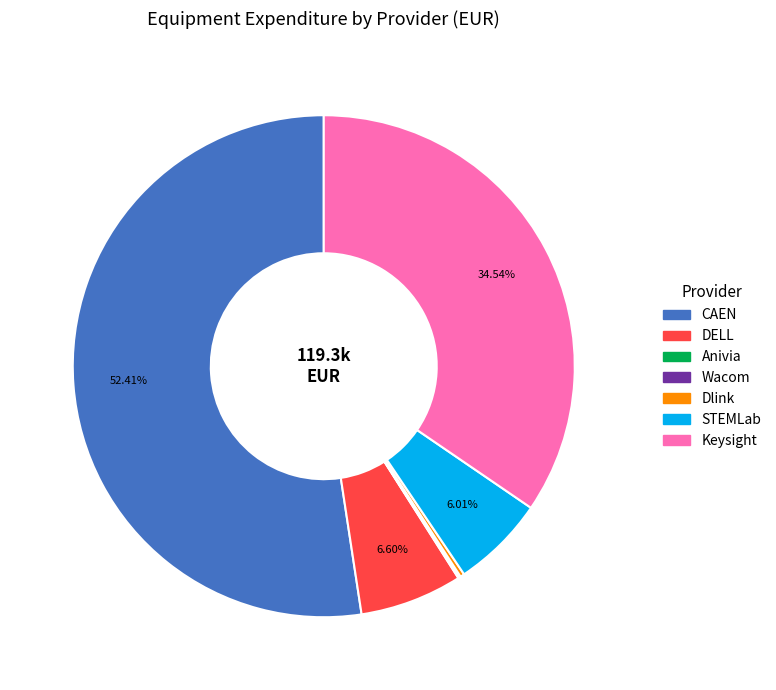

Does STEMLab account for over 50% of the chart?

No